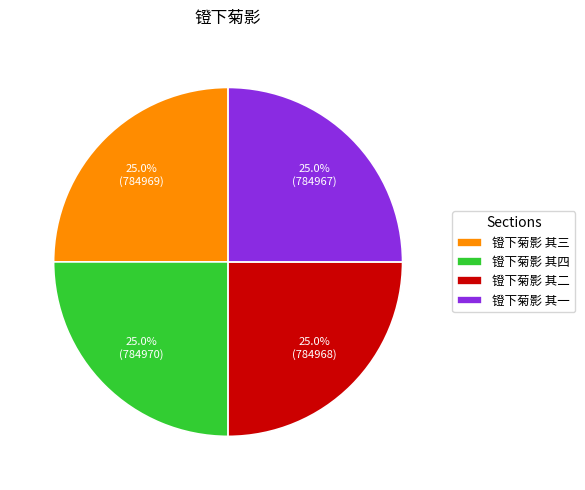

Approximately how many times larger is the value at 镫下菊影 其四 compared to 镫下菊影 其一?

1.0